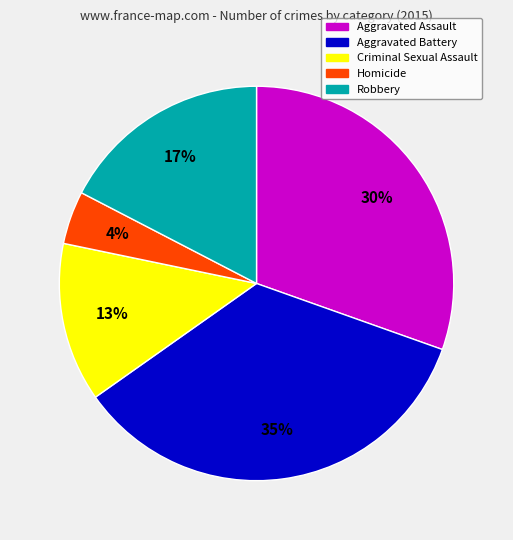

Which slice is the largest?

Aggravated Battery